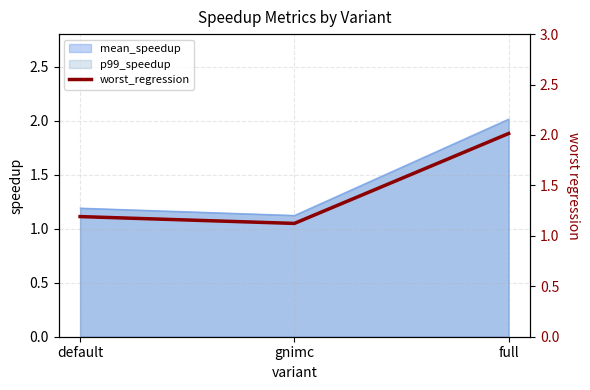

Reading right to left, transcribe all the data shown in this chart.

full=2.0	gnimc=1.1	default=1.2